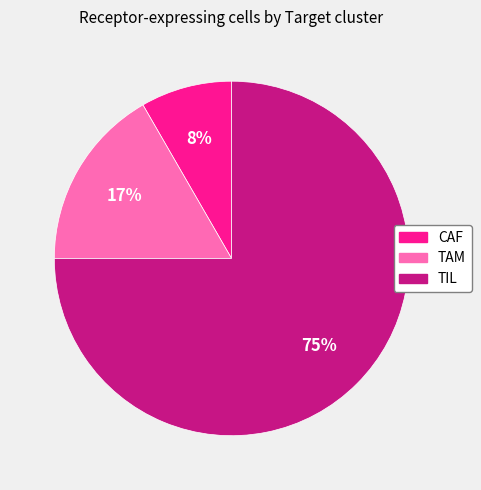

What is the largest slice in the pie chart?

TIL